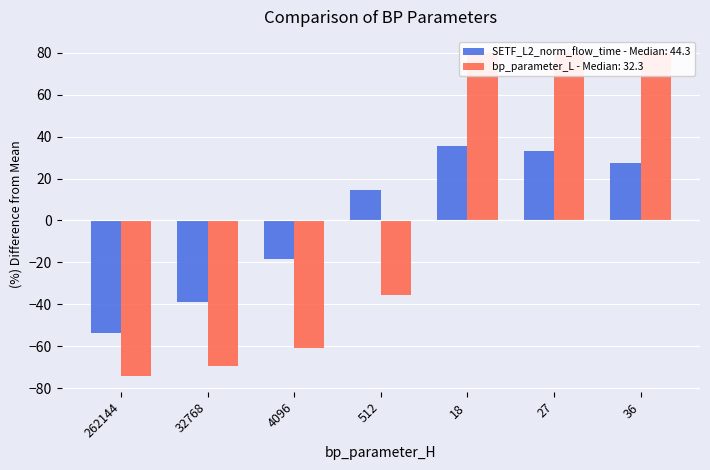

Between 262144 and 18, which series saw the biggest shift?

bp_parameter_L